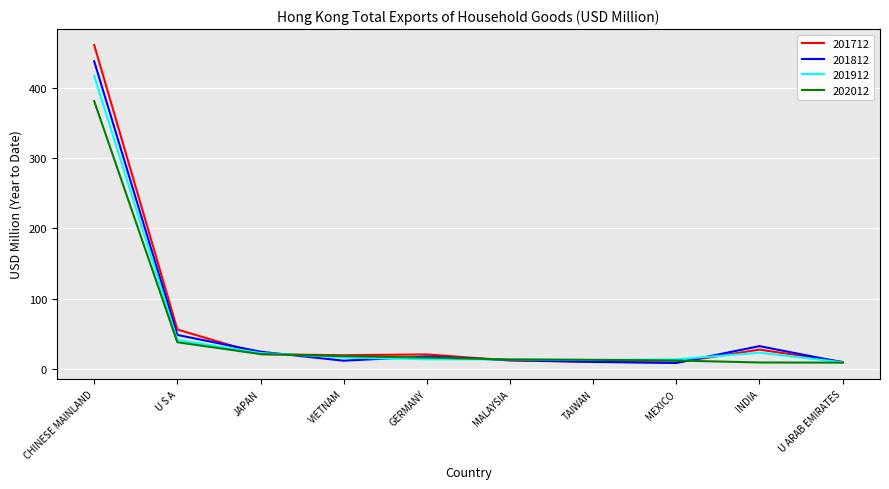

What is the difference between the maximum and second lowest values in the 201912 series?

404.2